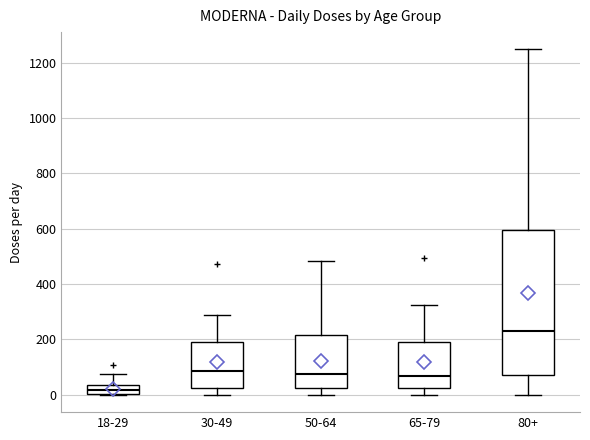

Which box has the lowest median line?

18-29